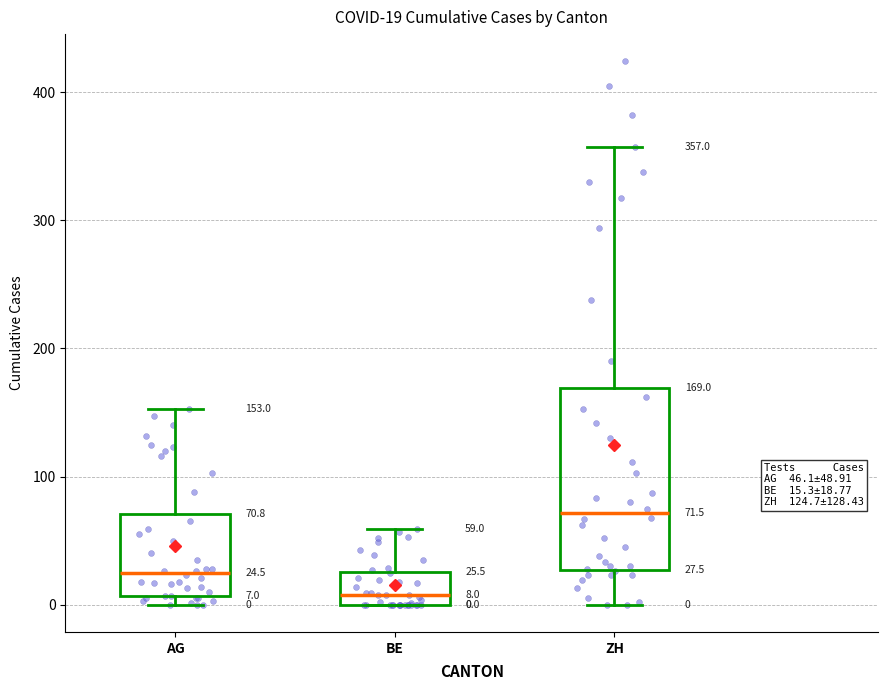

Which box has the highest median line?

ZH